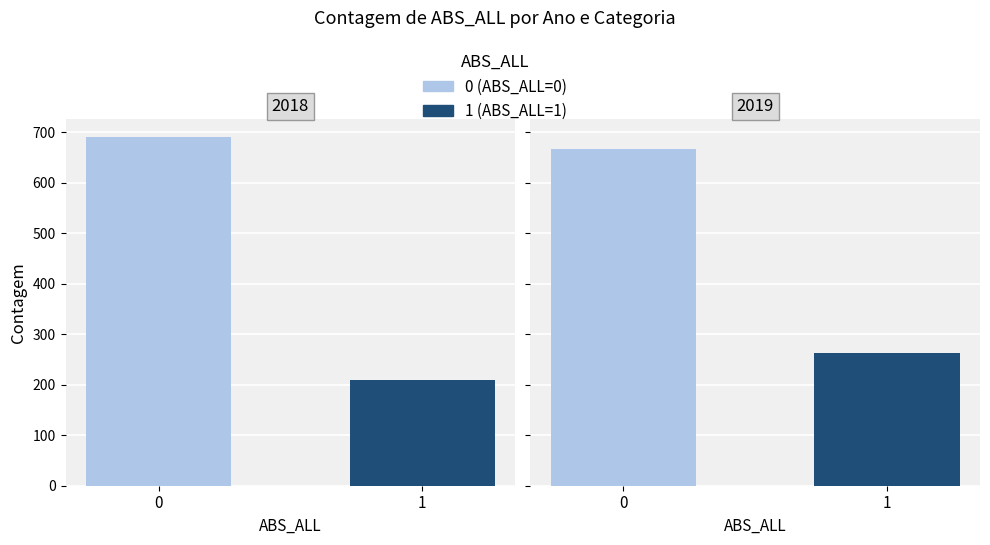

What is the sum of all 0 values?

1358